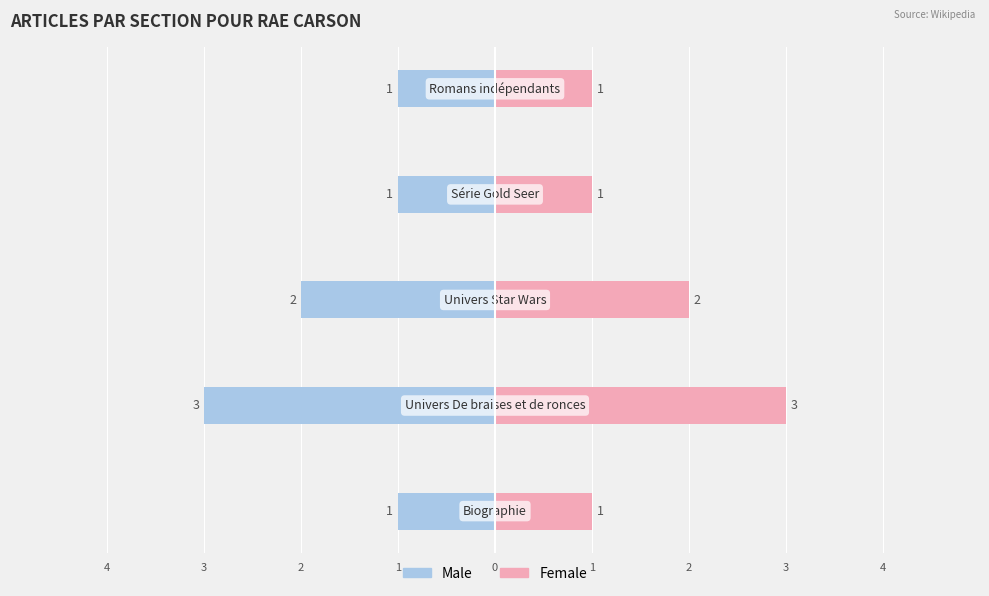

Is the value of Male at 2 greater than the value of Female at 0?

No